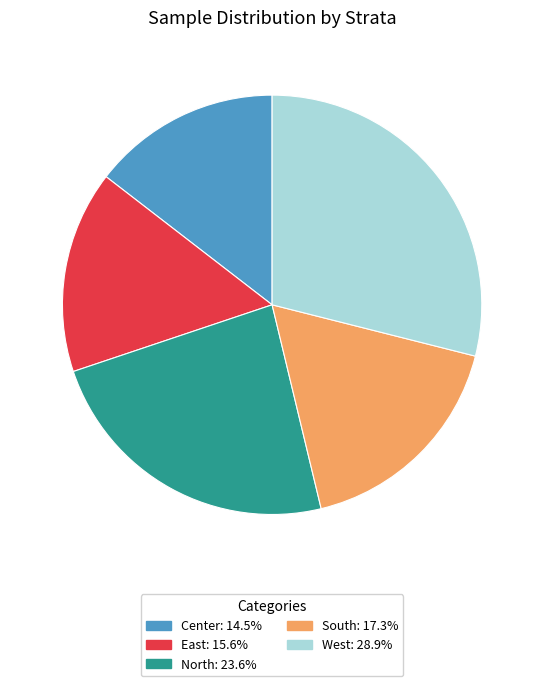

What is the ratio of the value at Center to the value at South?

0.8